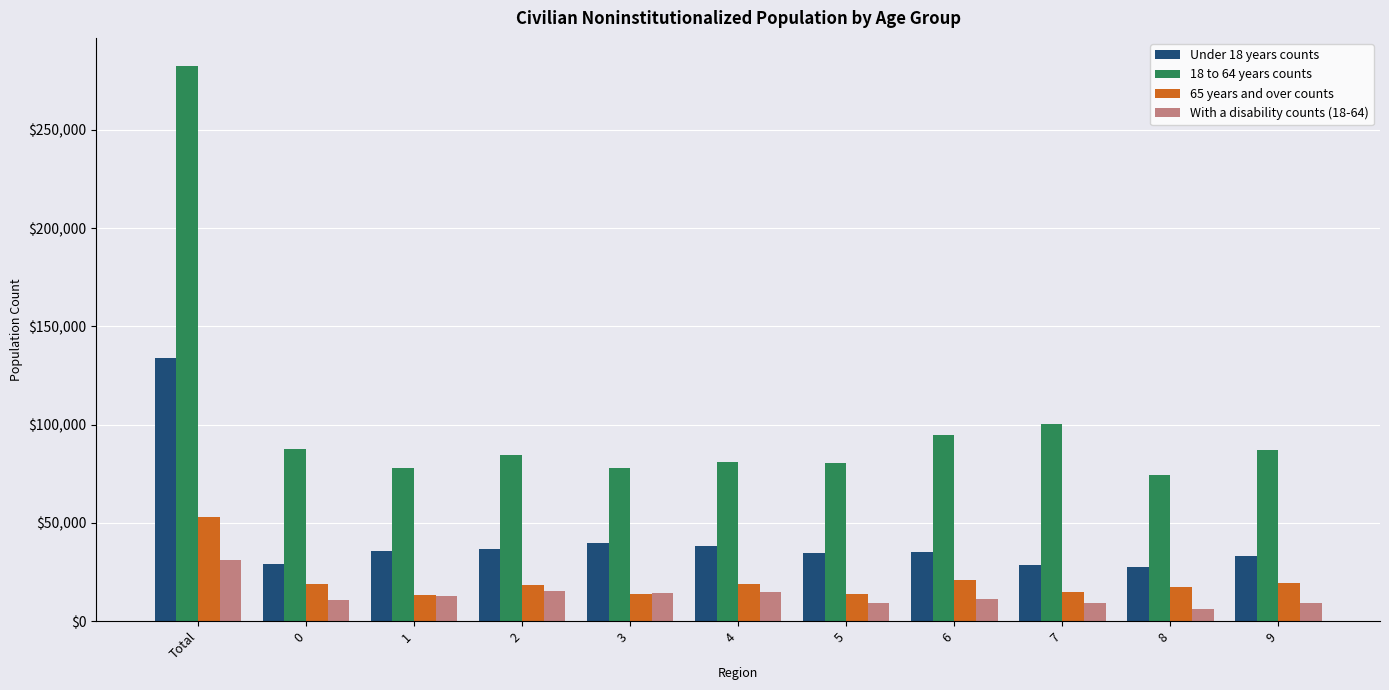

What is the sum of all 18 to 64 years counts values?

1129260.0